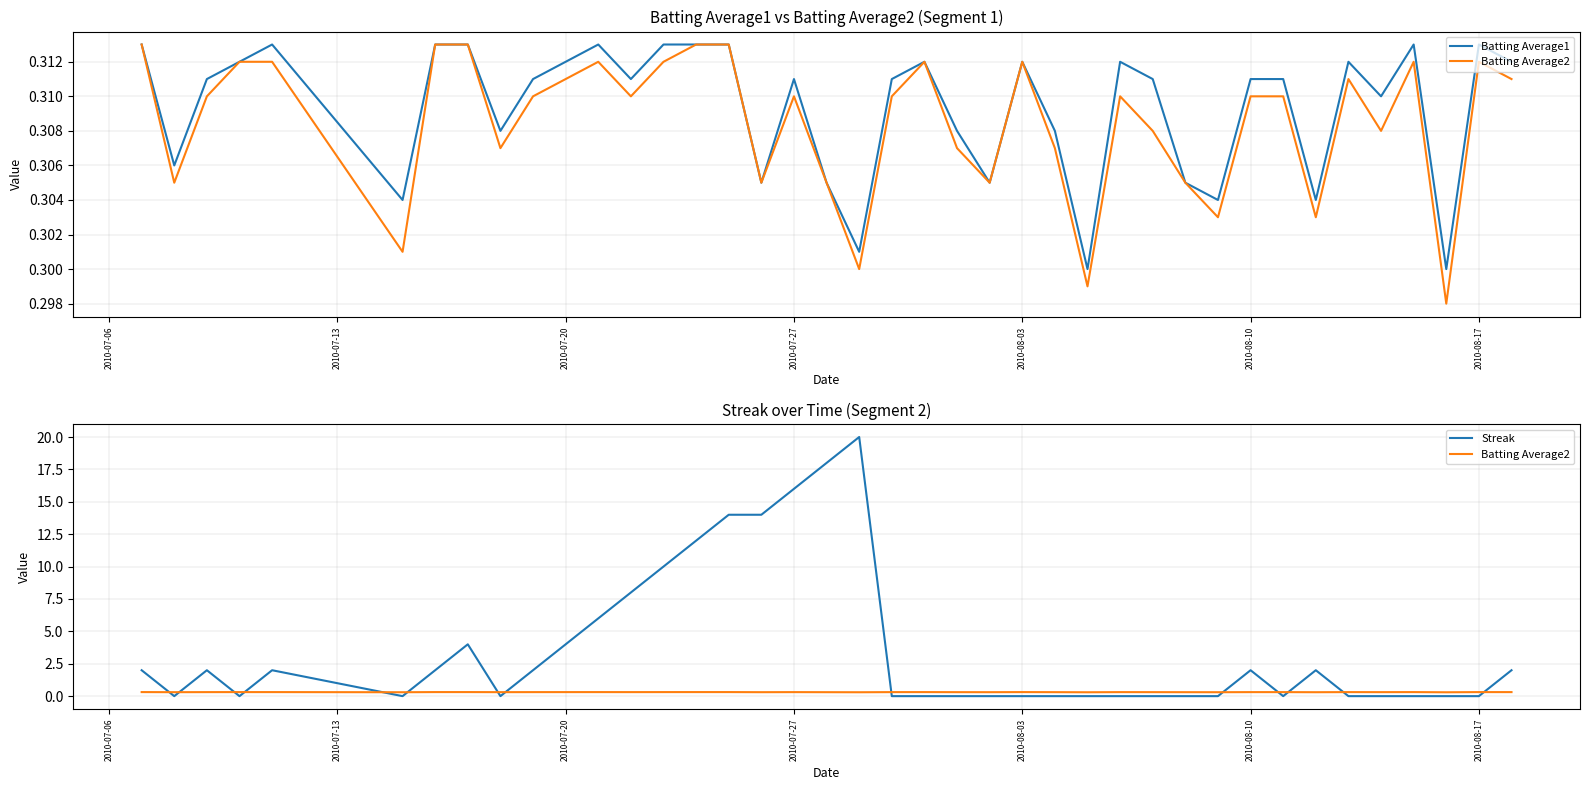

Count the Batting Average2 values in the range 0 to 1.

40